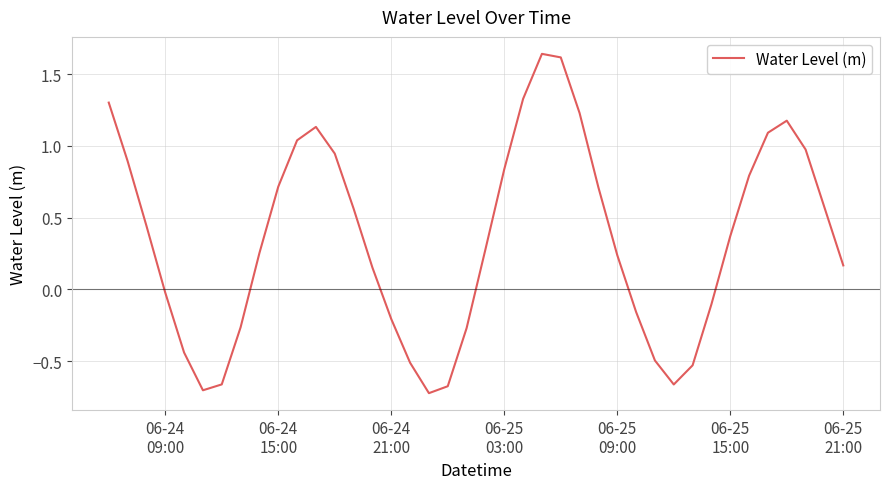

What is the difference between the maximum and minimum values?

2.4